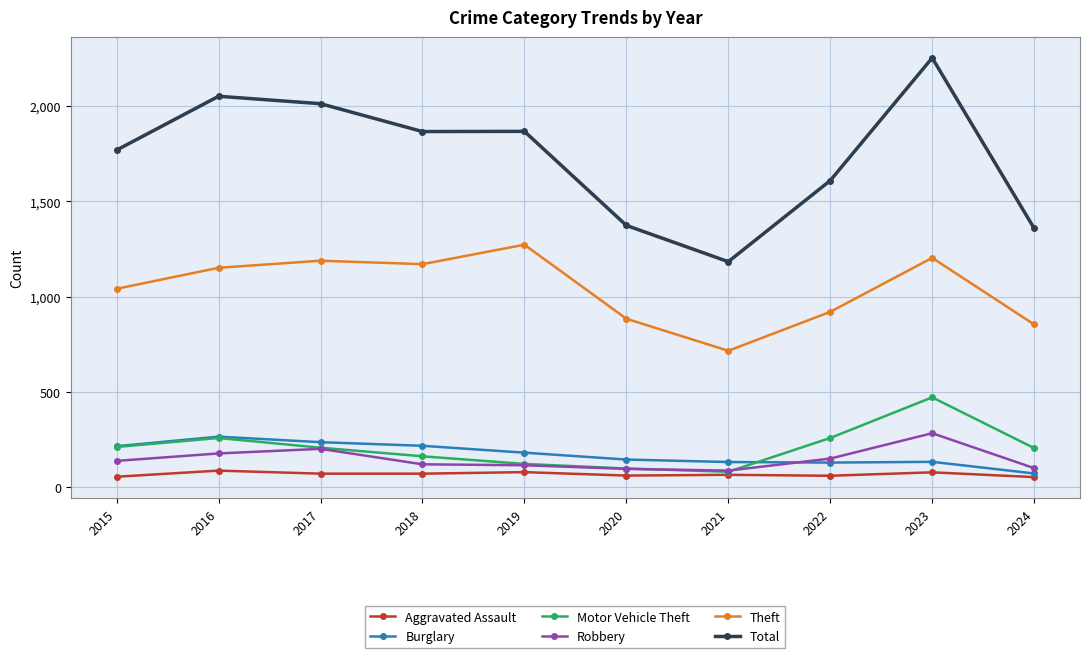

The Burglary series shows 73 at 2024. True or false?

True